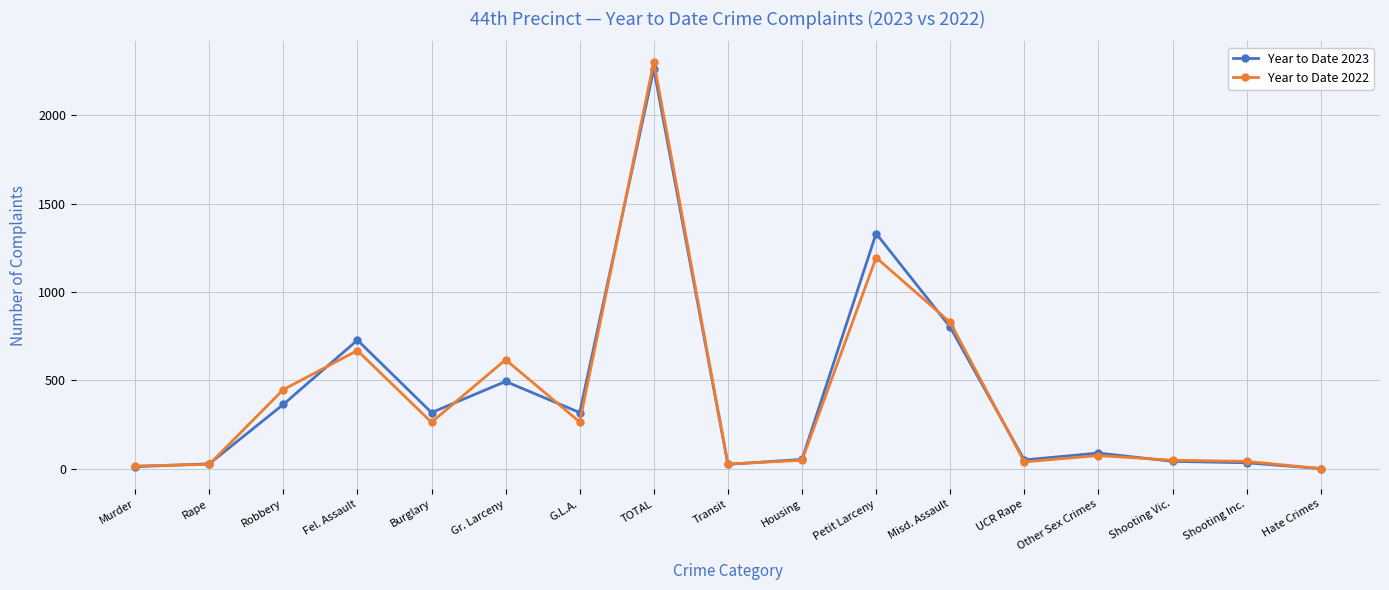

What is the sum of all Year to Date 2022 values?

6909